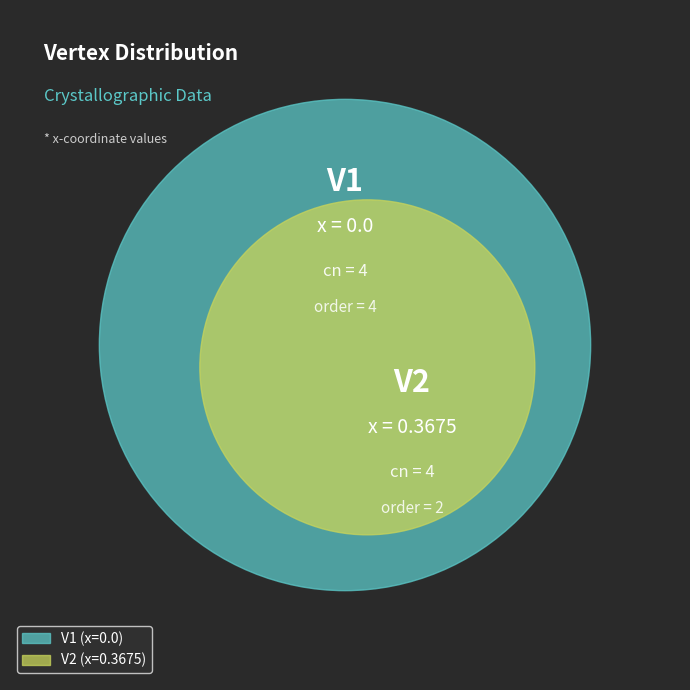

Combined, do V2 and V1 account for over 50%?

Yes